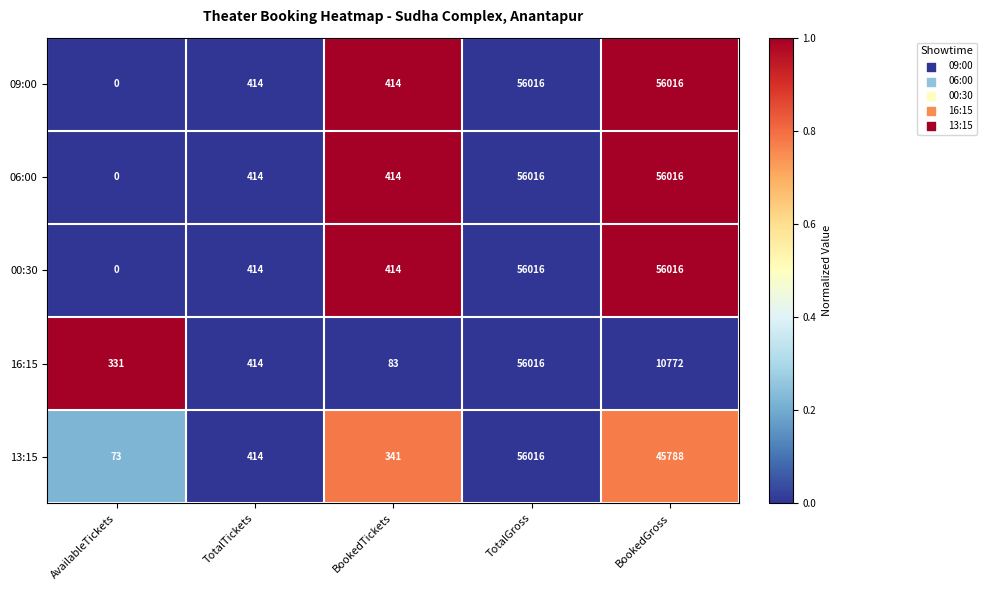

True or false: 06:00 has a value of 17767 at BookedGross.

False